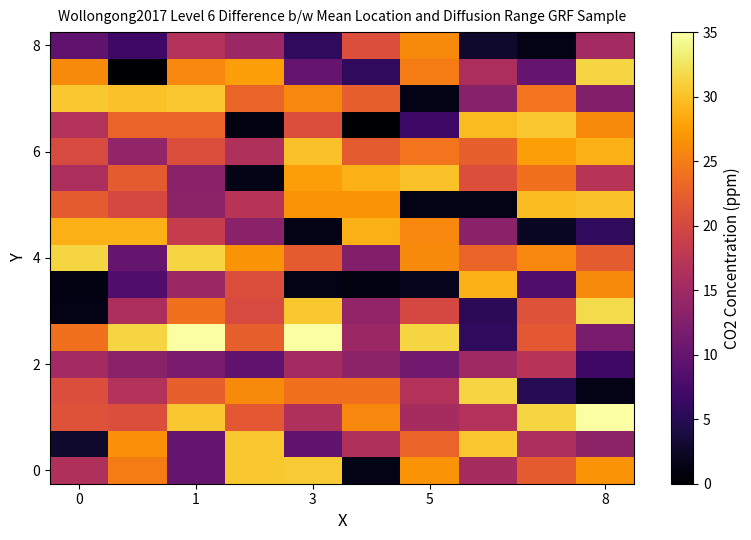

At how many categories does at least one series exceed 29?

9